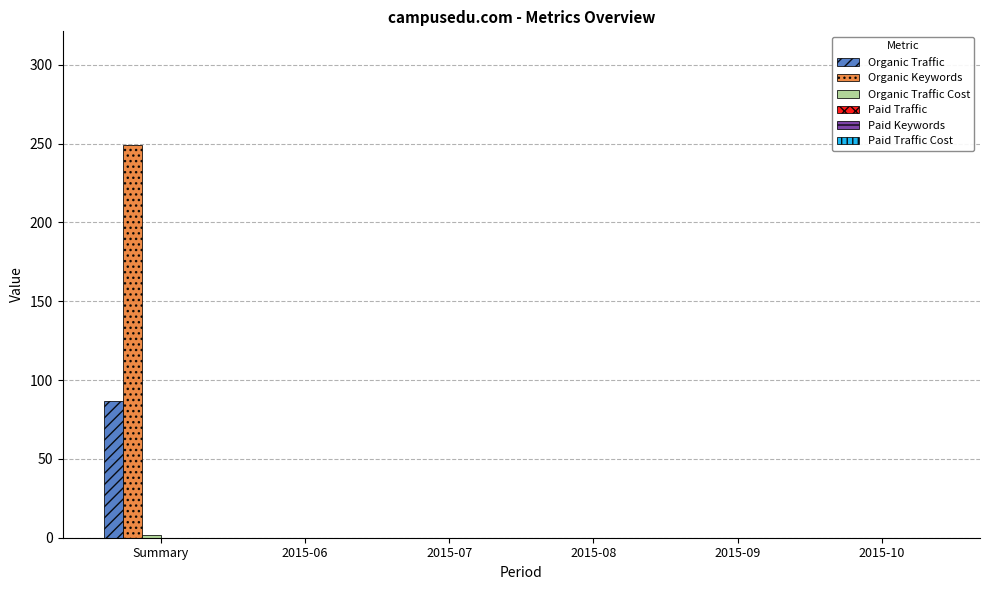

Which series has the largest total across all categories?

Organic Keywords